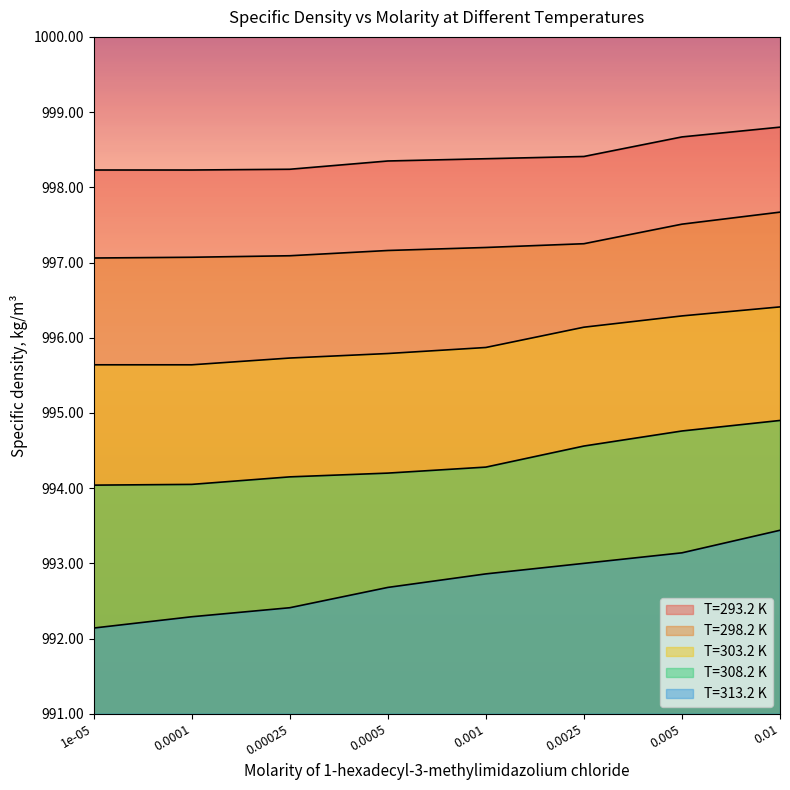

Is it true that T=308.2 K equals 994.8 at 0.005?

True